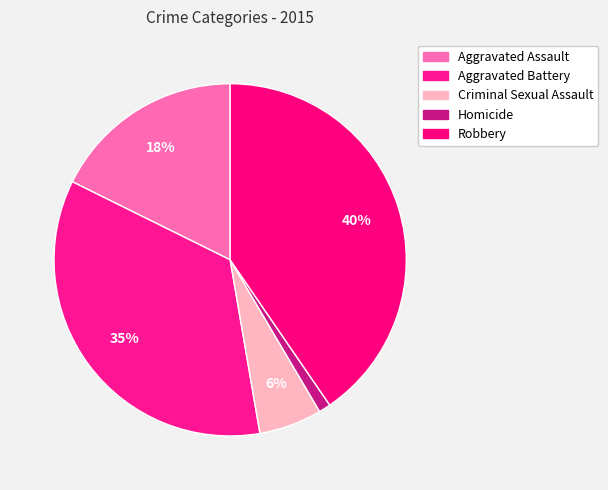

How many segments does this pie chart have?

5